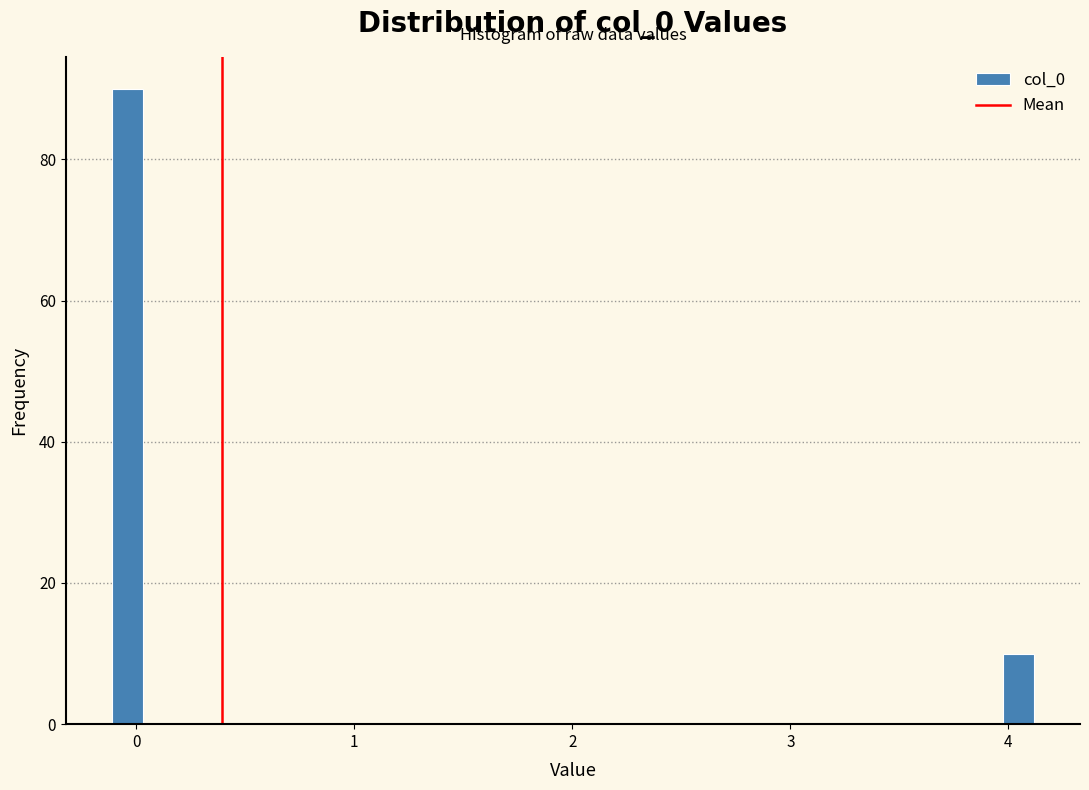

Read against the x-axis, roughly where is the centre of the tallest bar?

0.0